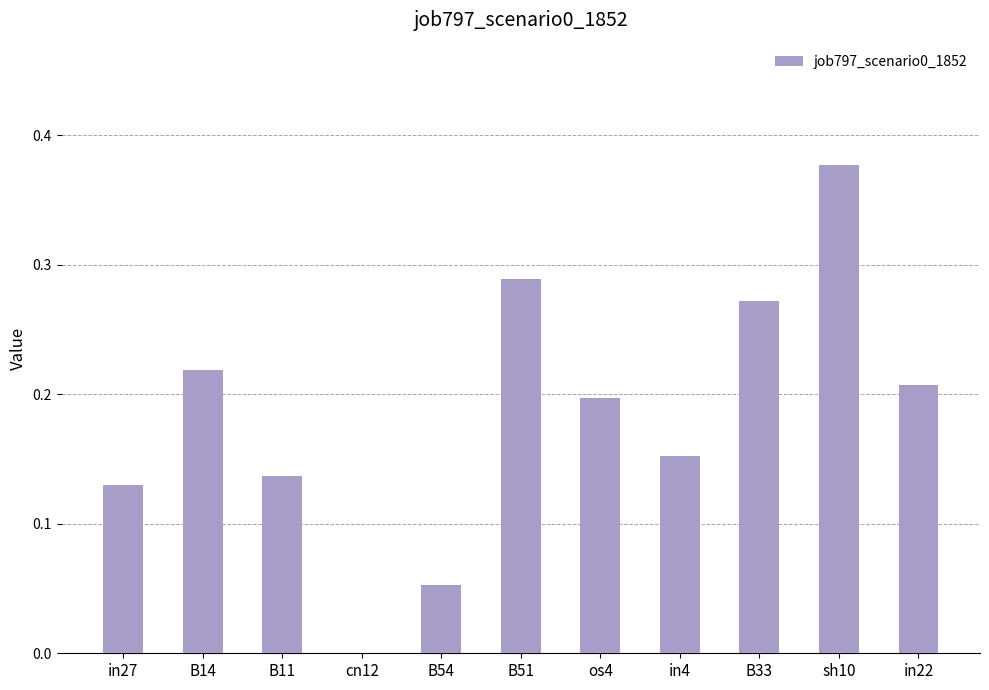

What is the sum of the values at sh10 and in27?

0.5